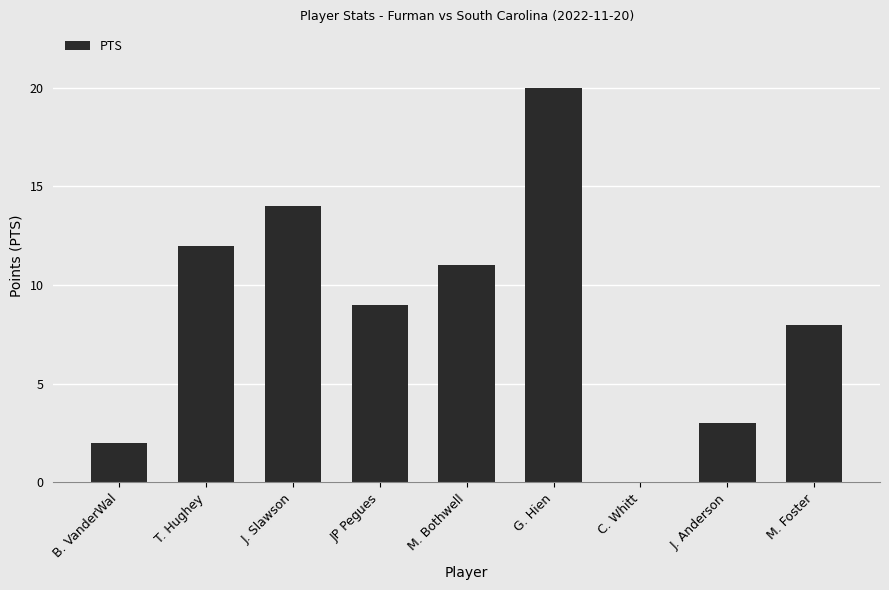

Where is the data nearest to the value 10?

JP Pegues